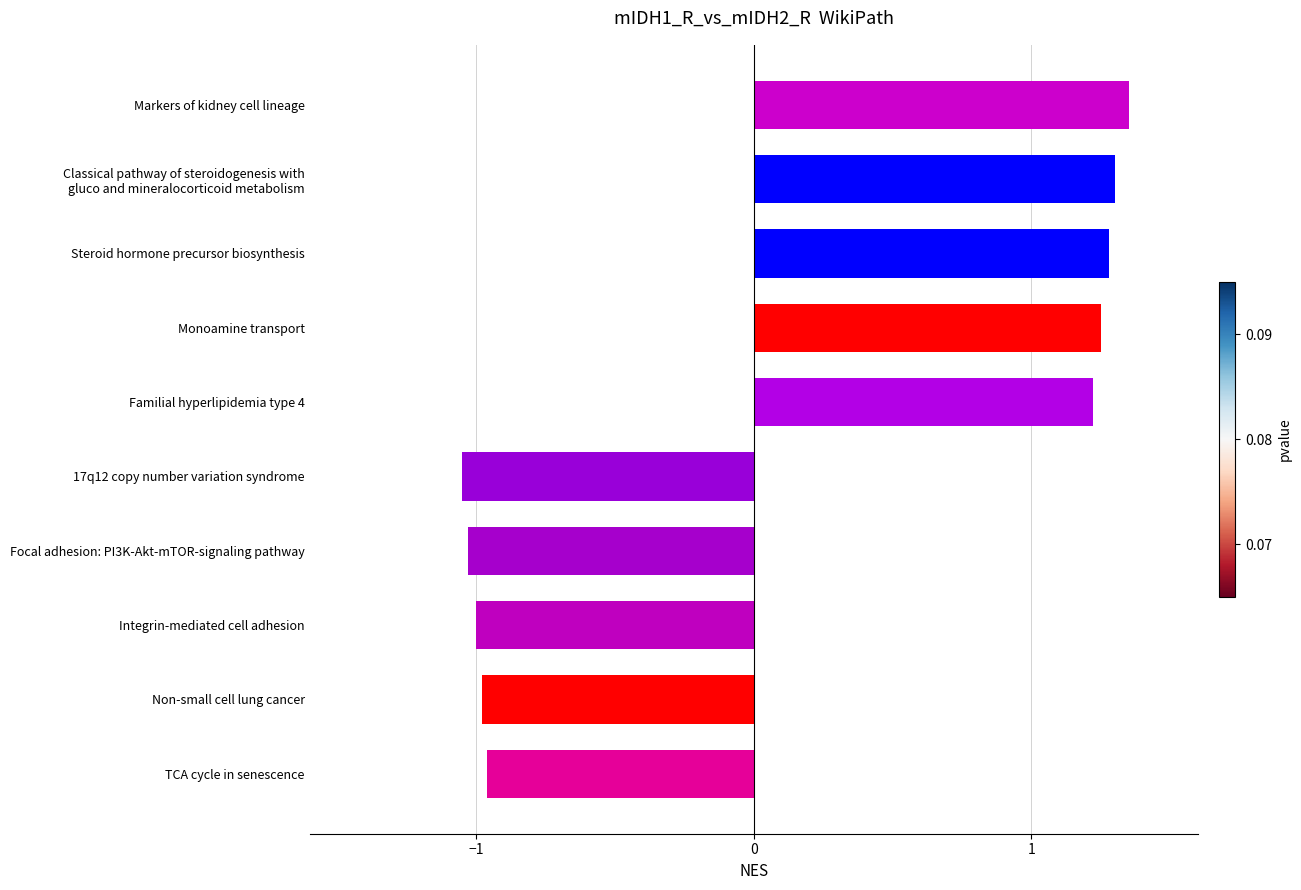

What is the sum of the values at Integrin-mediated cell adhesion and Non-small cell lung cancer?

-2.0